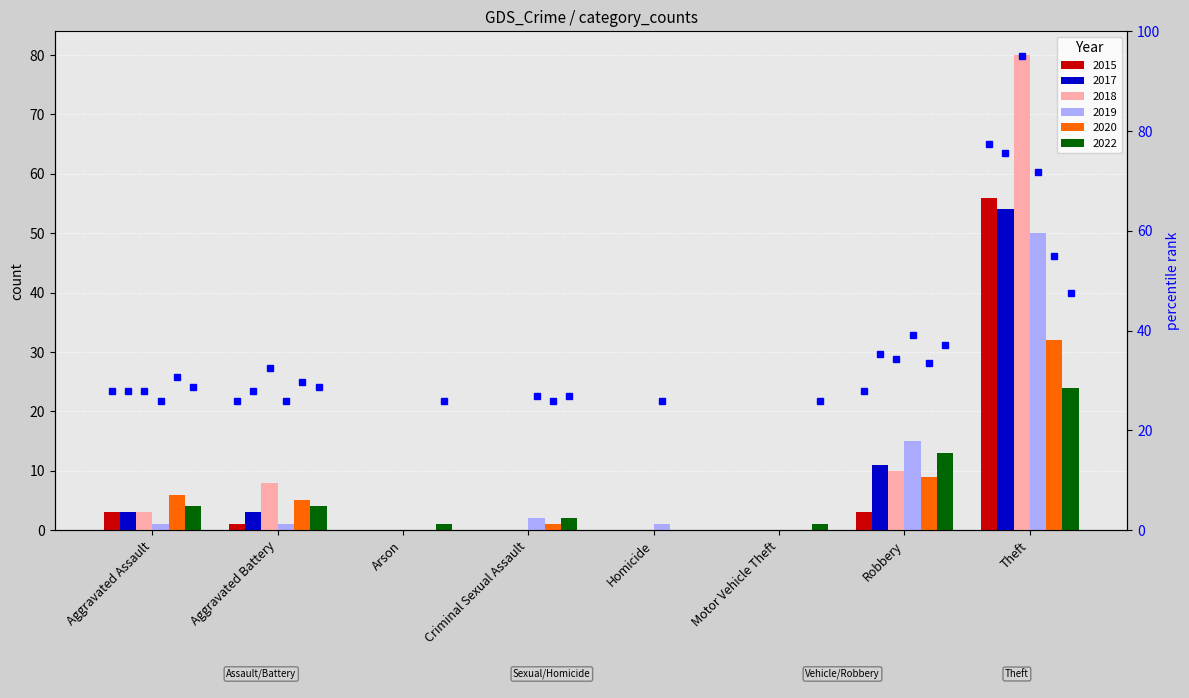

What is the label of the 8th bar from the right?

Aggravated Assault